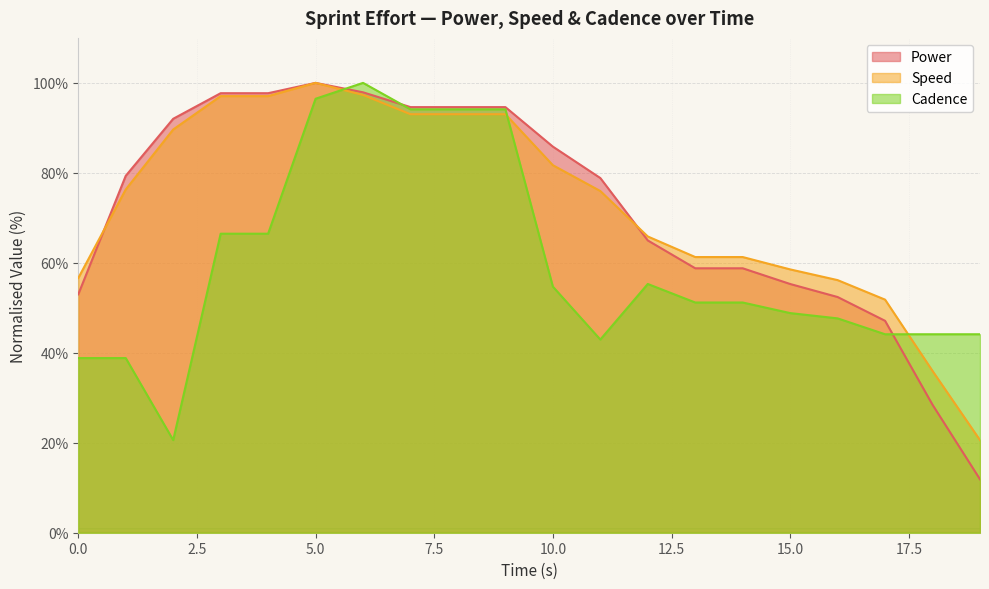

What is the difference between the maximum and second lowest values in the Cadence series?

61.2